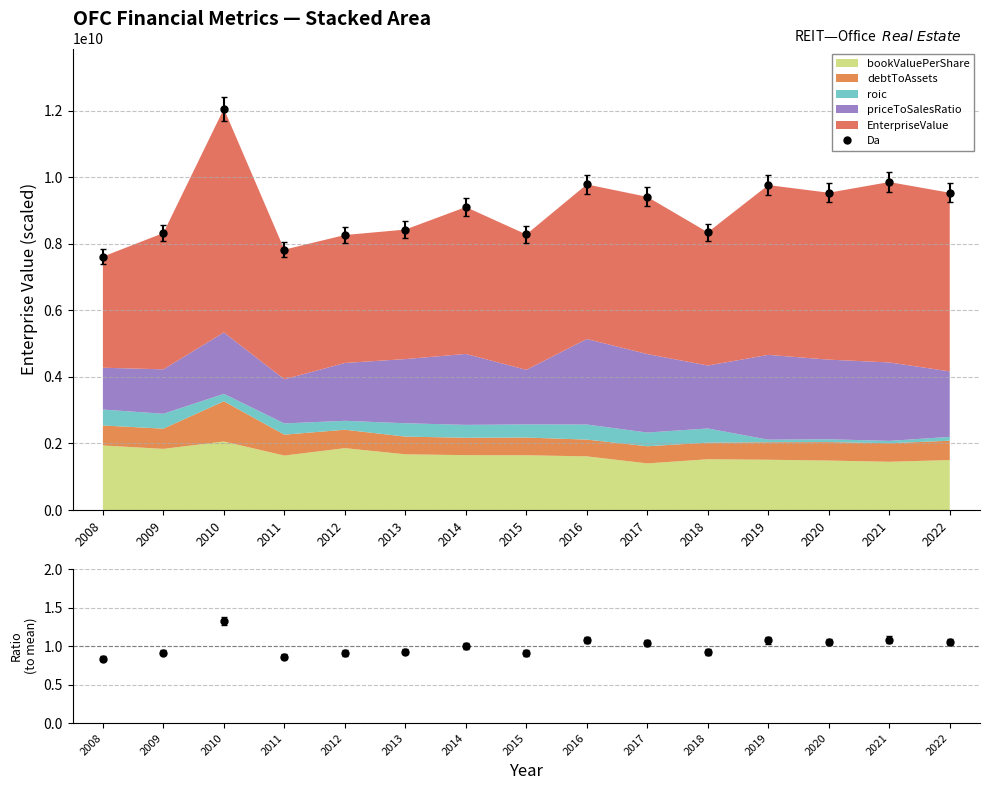

What is the difference between the Ratio values at 2008 and 2018?

0.1